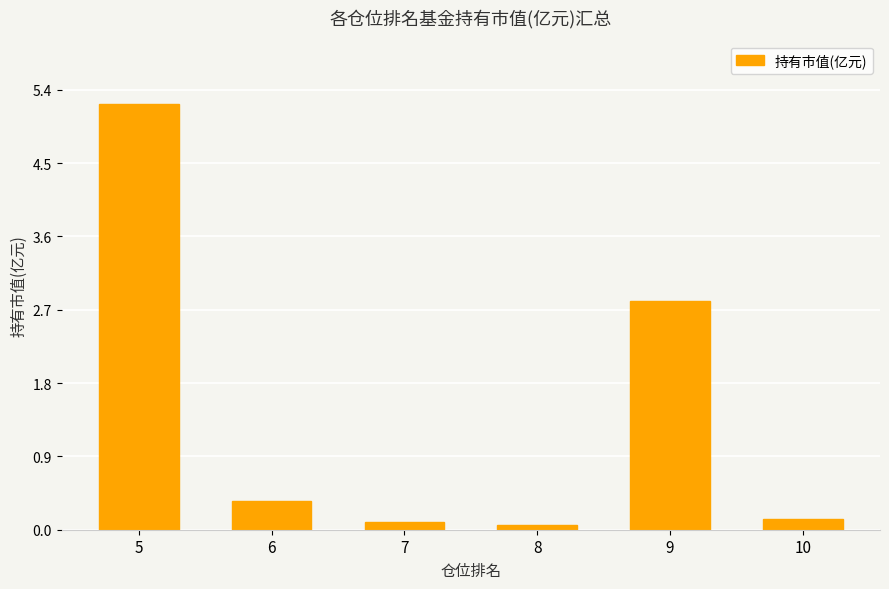

What is the greatest value displayed?

5.2